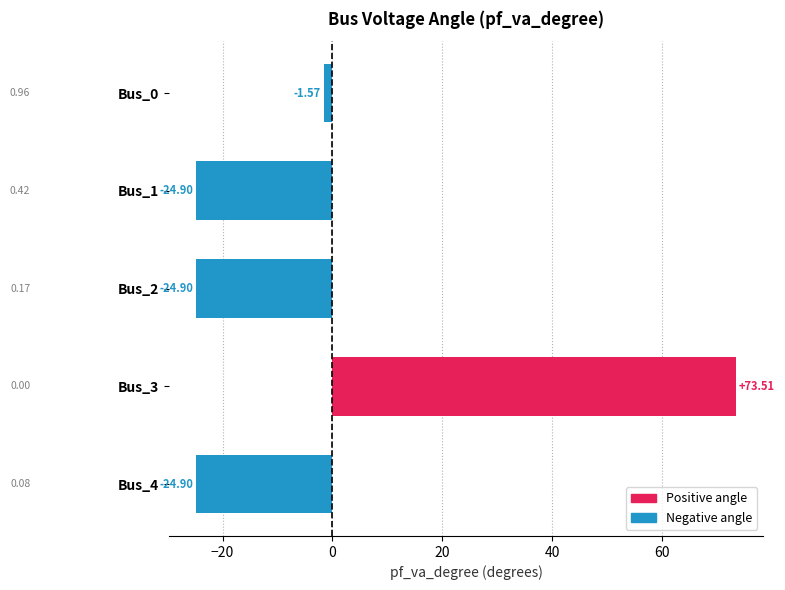

What is the sum of the values at Bus_3 and Bus_2?

48.6